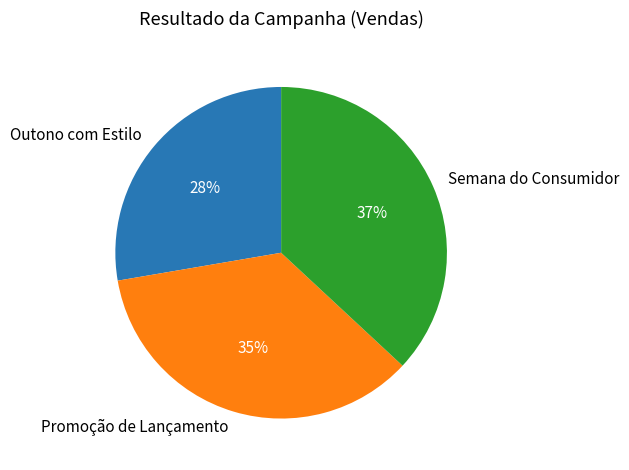

Between Outono com Estilo and Semana do Consumidor, which is larger?

Semana do Consumidor